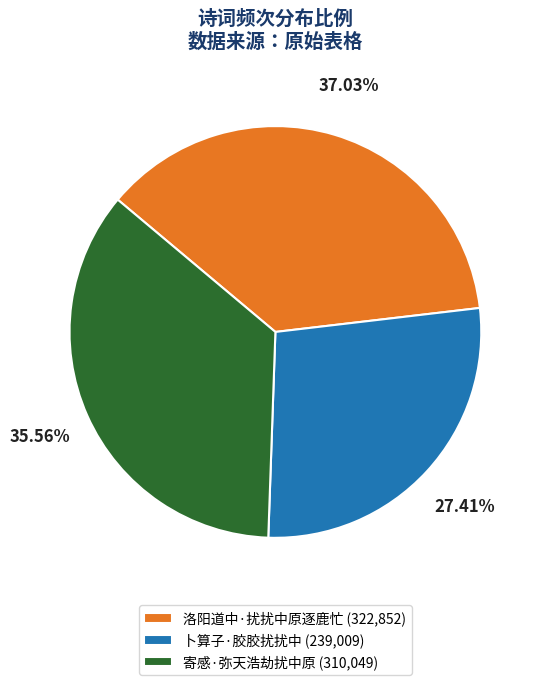

The 洛阳道中·扰扰中原逐鹿忙 slice represents 37% of the pie. True or false?

True